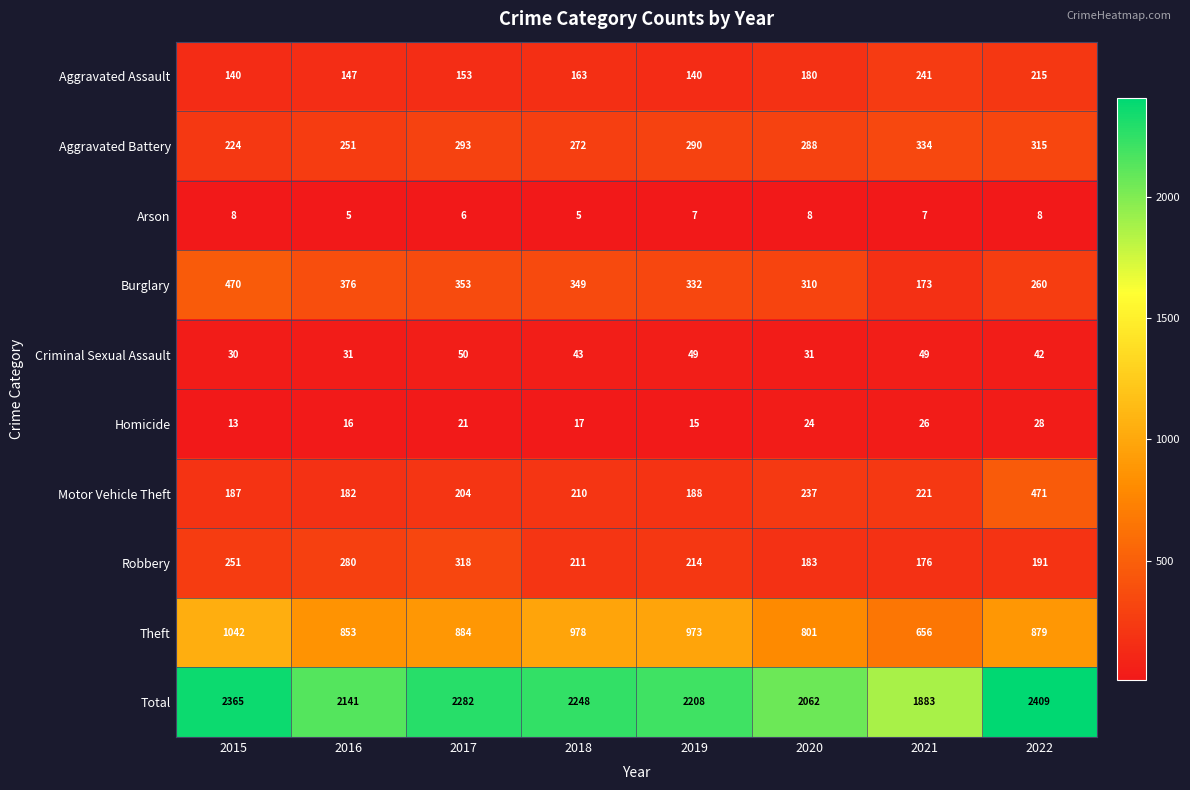

What is the maximum value shown in the chart?

2409